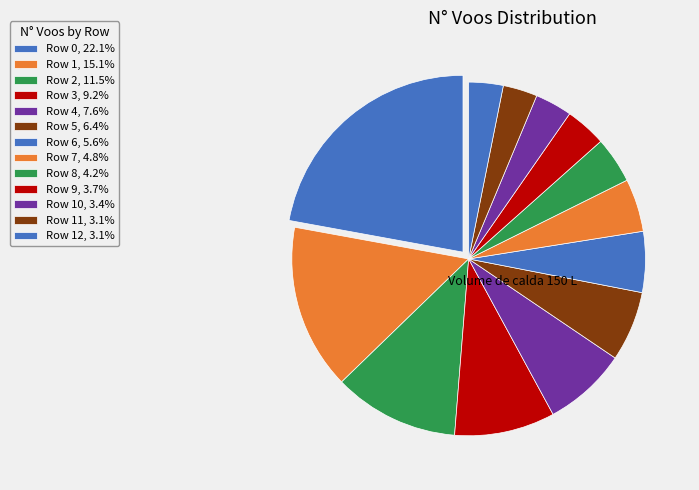

To the nearest percent, what is the difference between the largest and smallest slice percentages?

19%